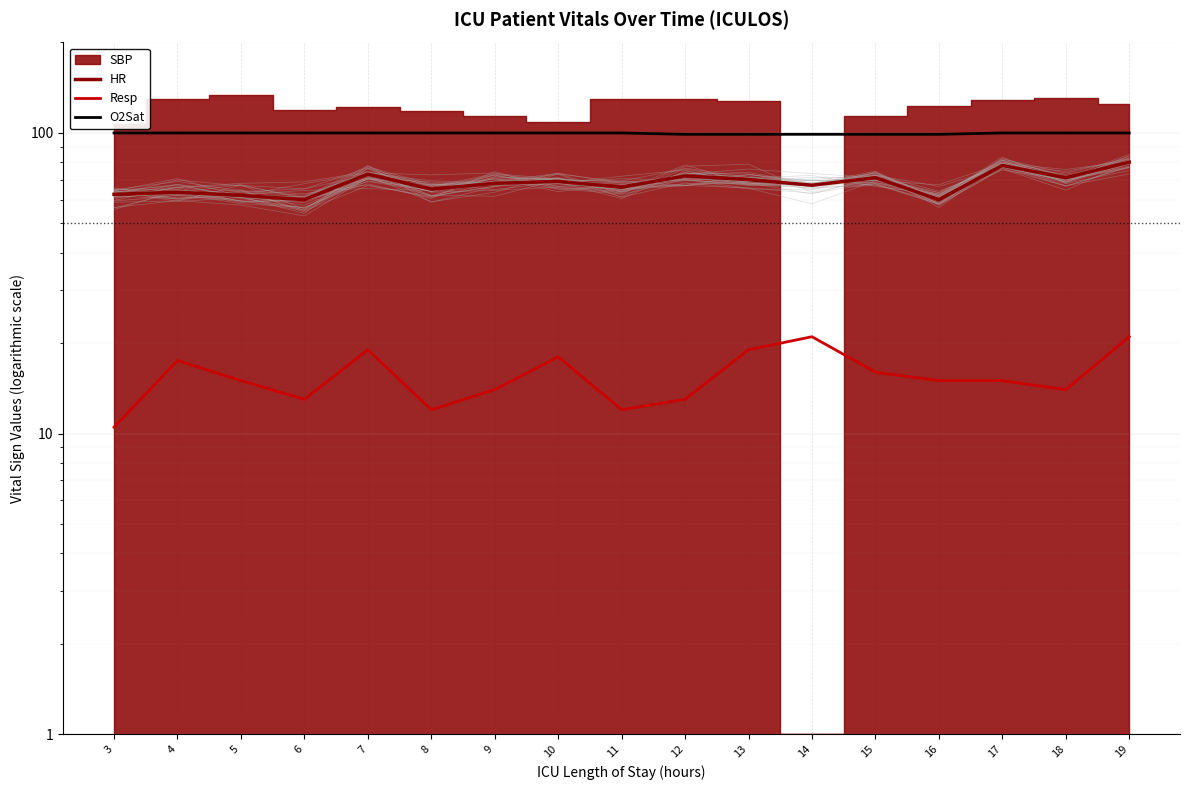

The O2Sat series shows 100.0 at 18. True or false?

True